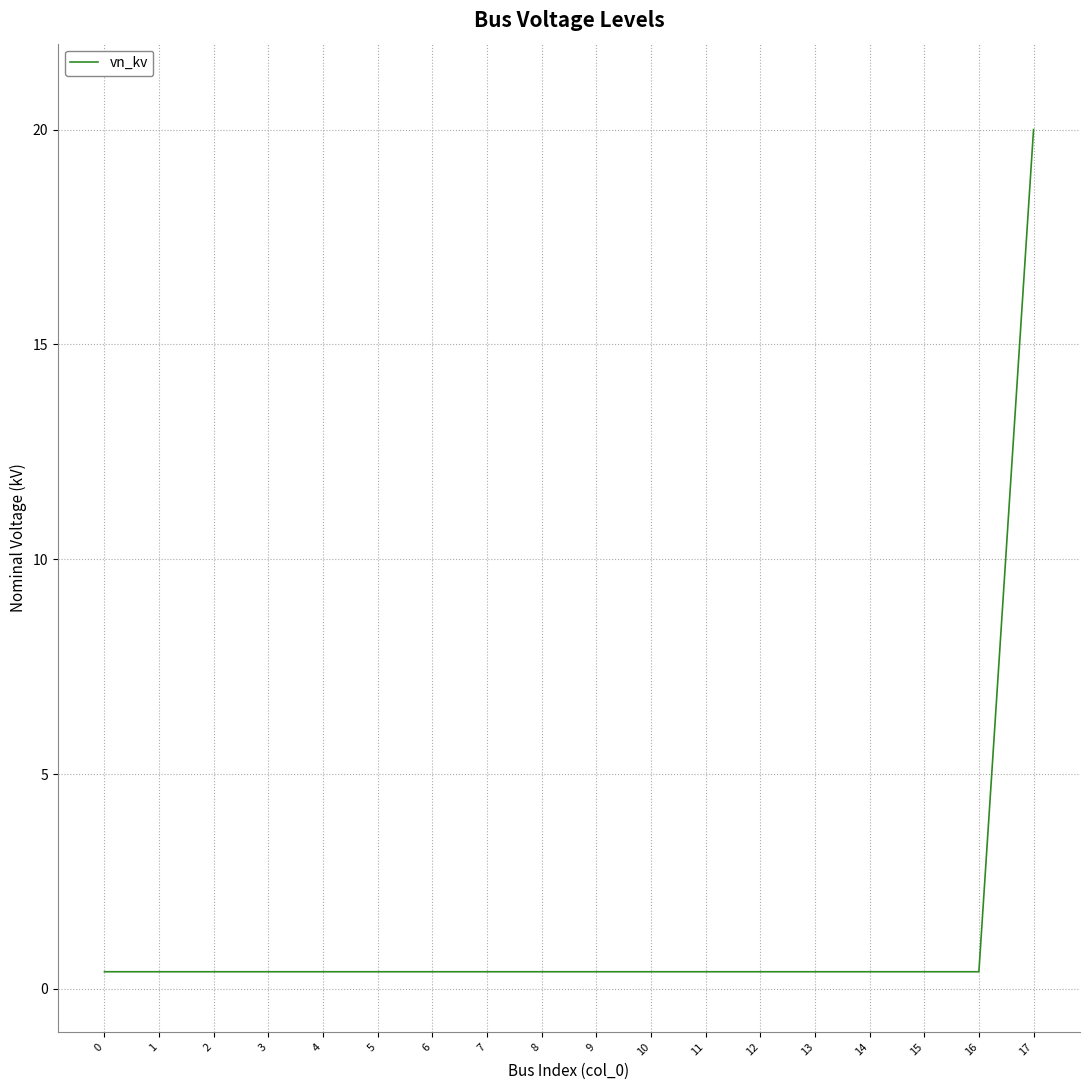

What value does the data have at 5?

0.4